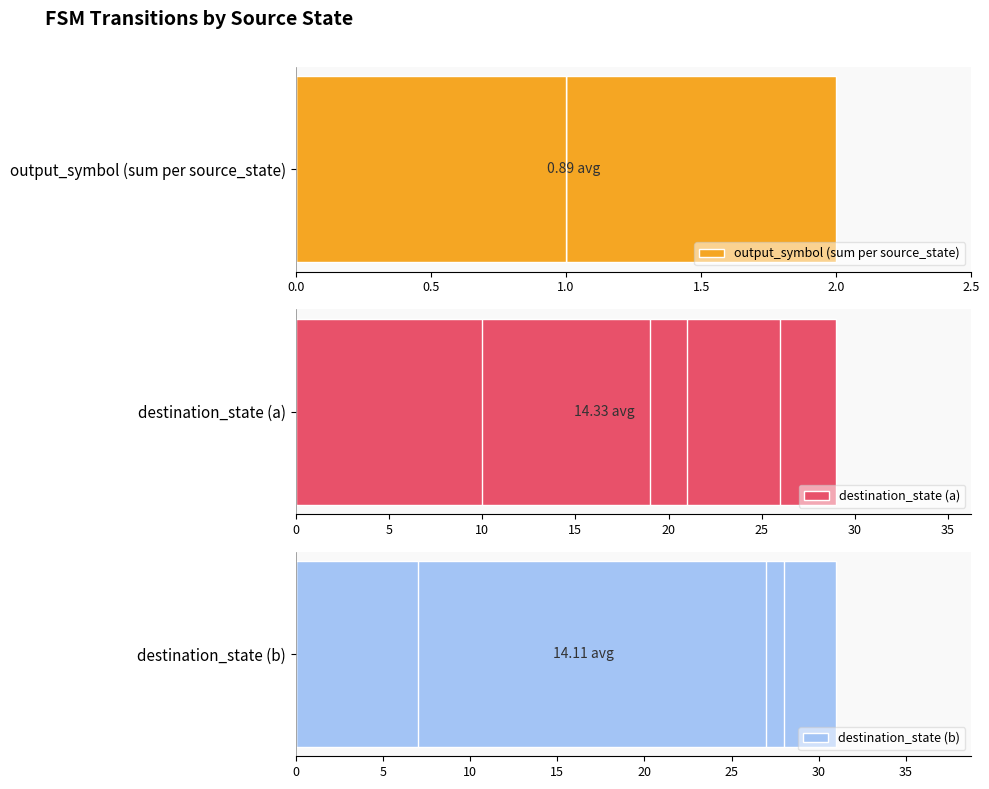

List the series in order of their peak value, highest first.

destination_state (b), destination_state (a), output_symbol (sum per source_state)